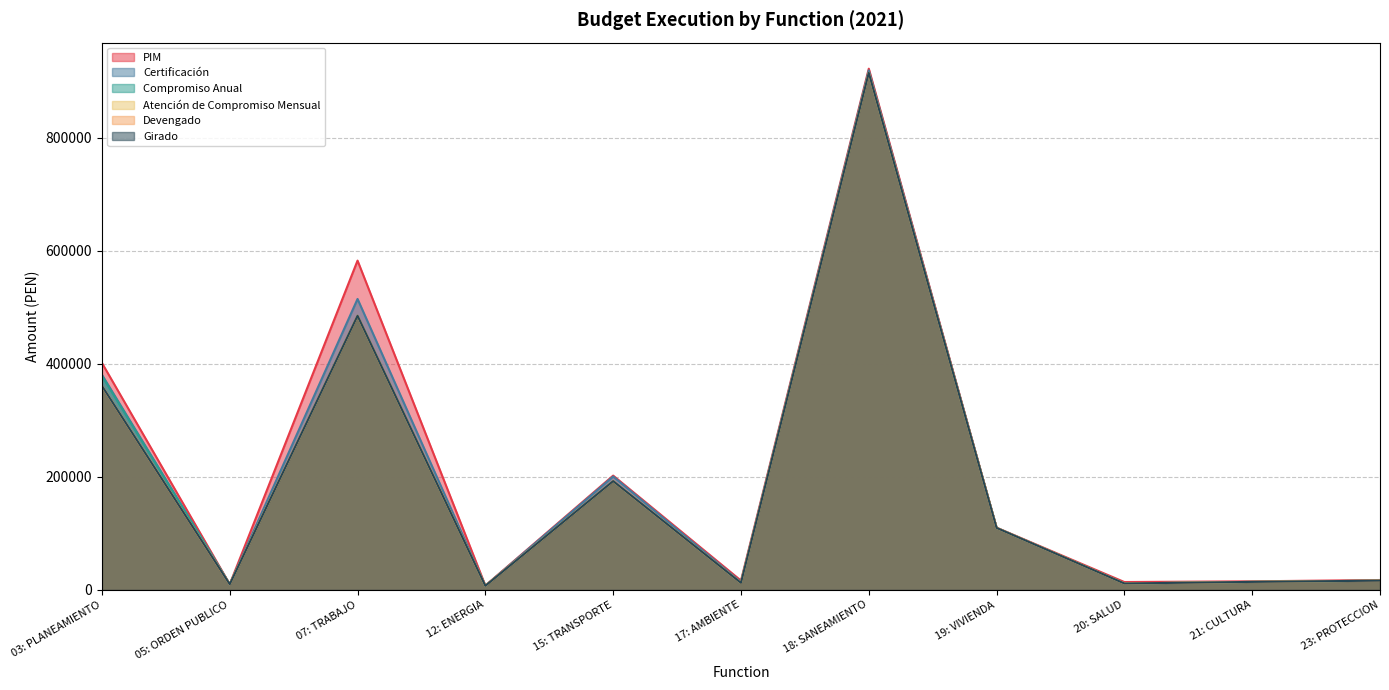

How many lines are shown in the chart?

6